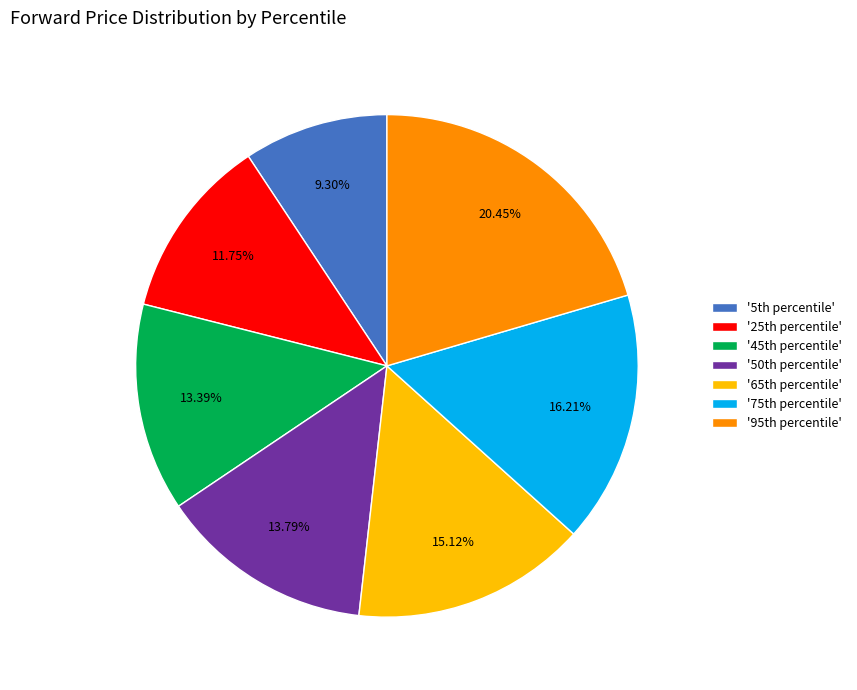

What is the largest slice in the pie chart?

'95th percentile'